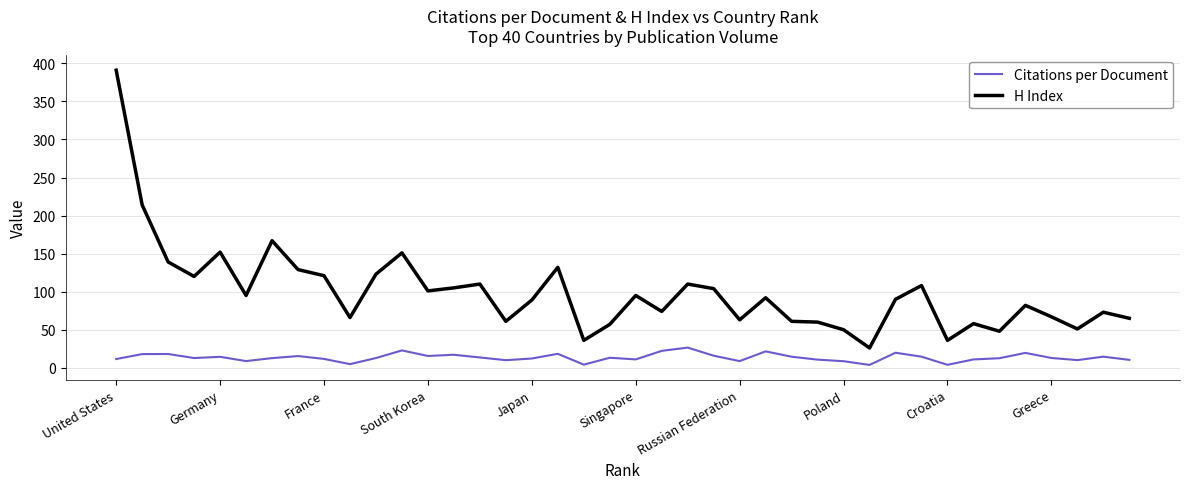

Which series has the largest total across all categories?

H Index